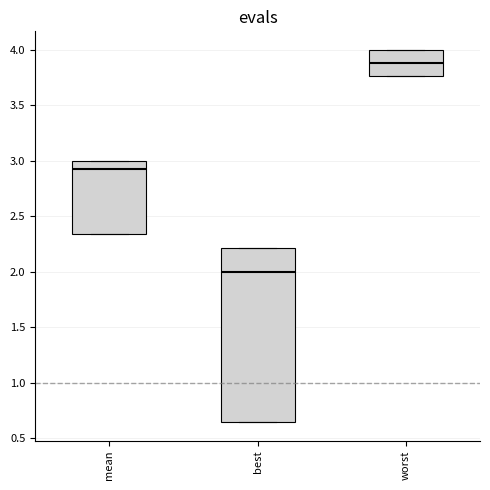

Where is the upper edge of the box for worst on the y-axis? The values are not printed on the chart, so give them approximately, as read against the axis.

4.00